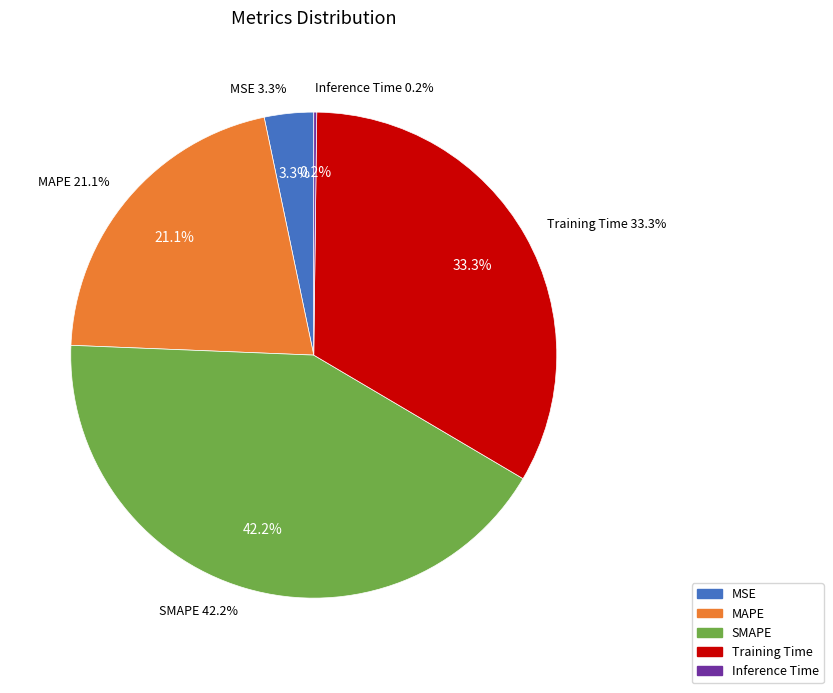

To the nearest percent, what percentage of the pie is SMAPE?

42%